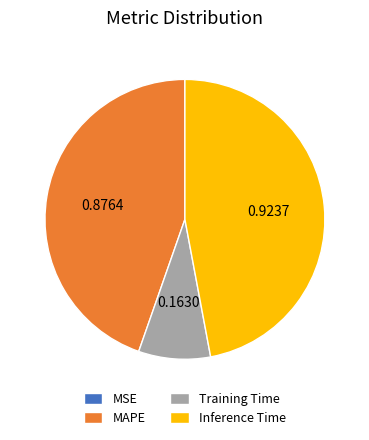

Which slice is the largest?

Inference Time